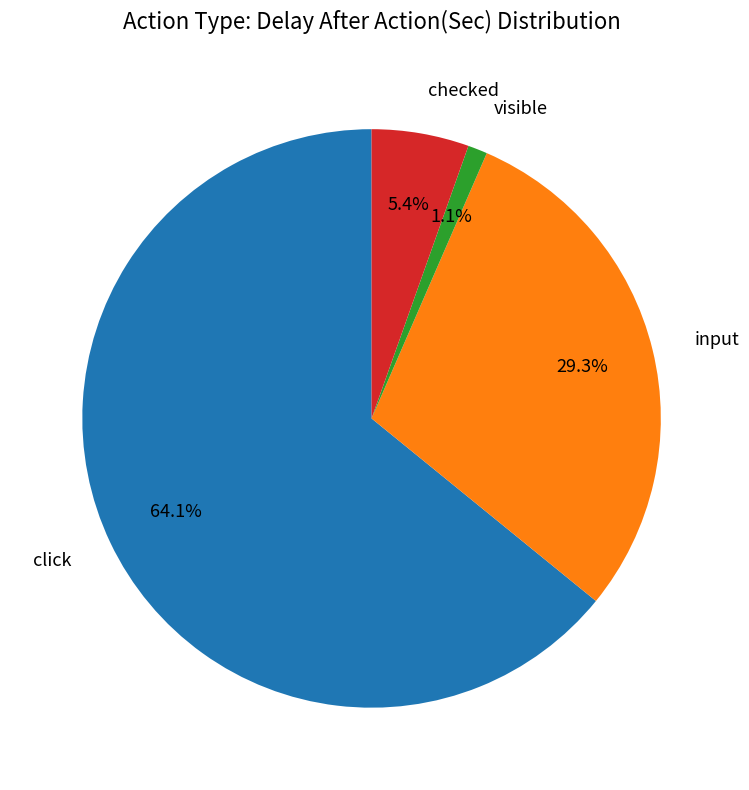

Which slice is the smallest?

visible